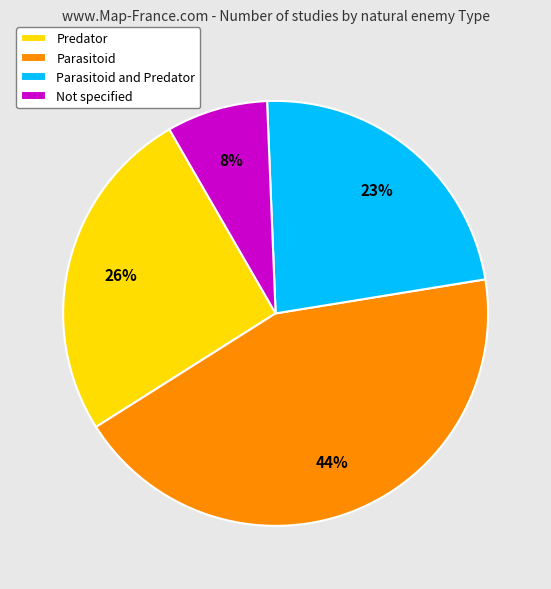

To the nearest percent, what percentage of the pie is Not specified?

8%